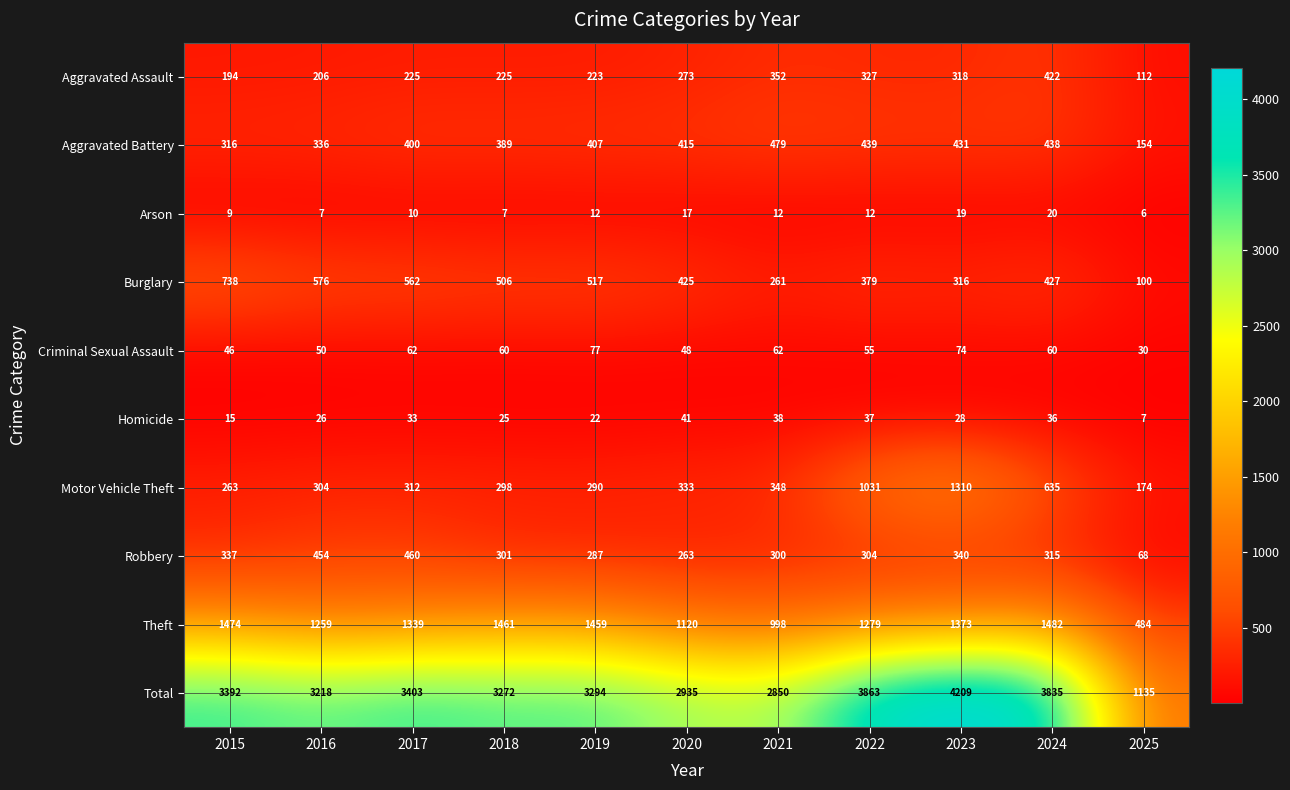

Read the Arson value at 2021, to the nearest 5.

10